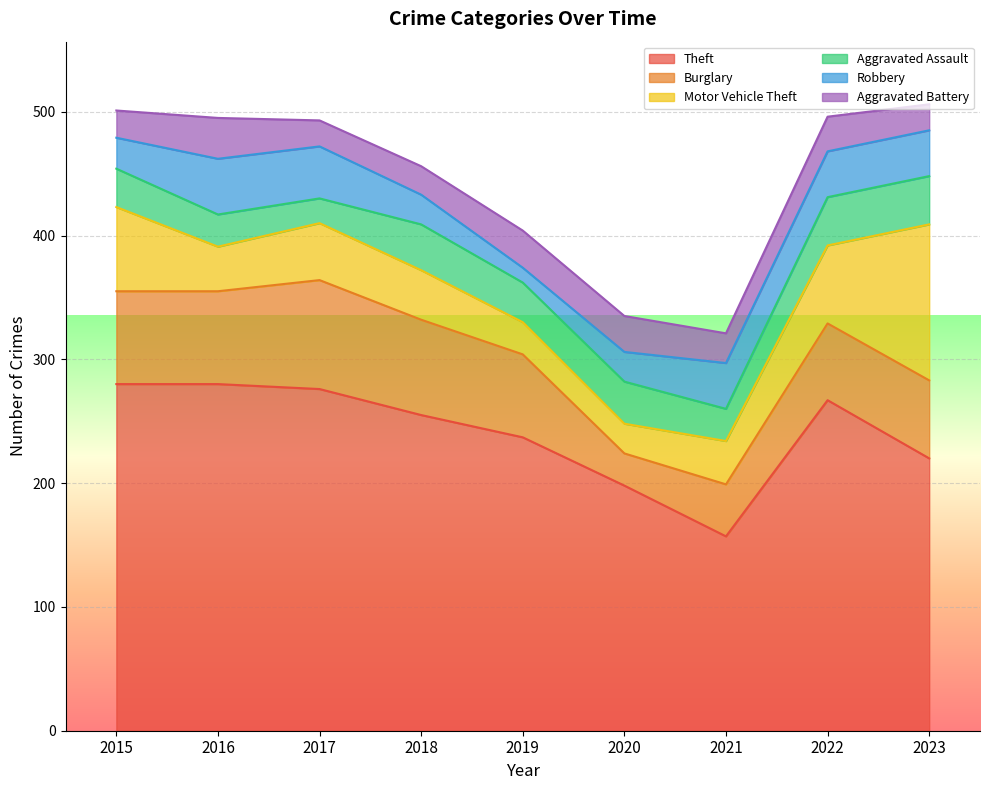

True or false: Burglary has a value of 77 at 2018.

True